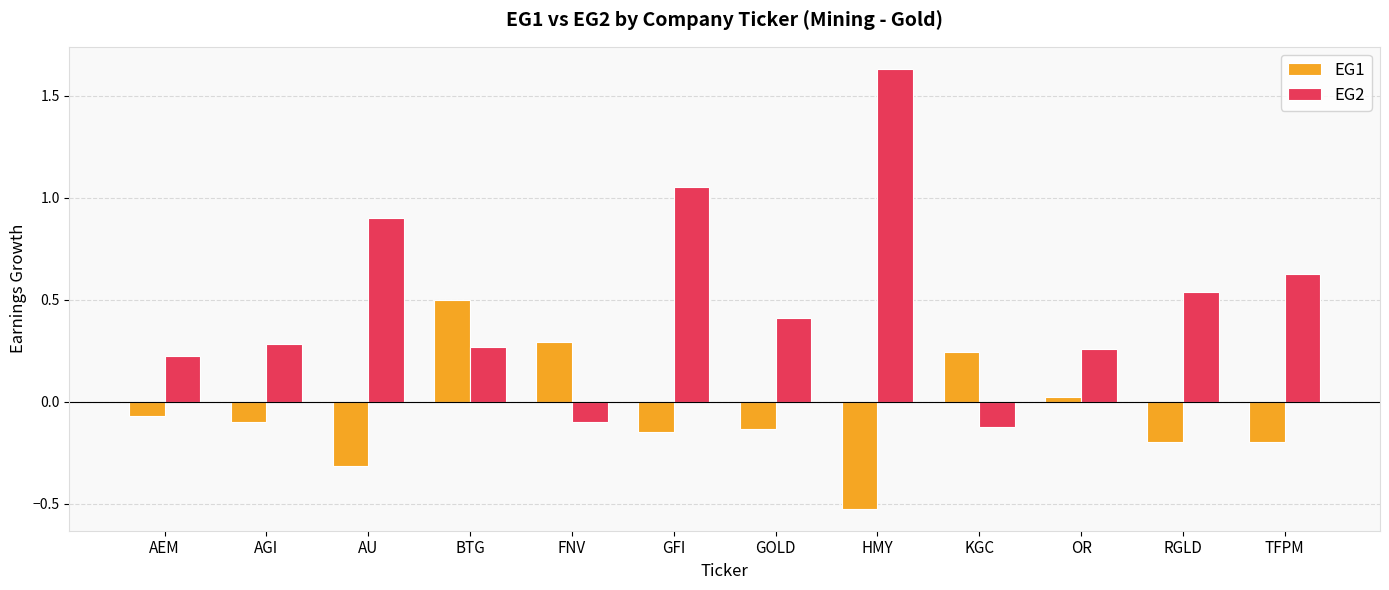

Where does the EG1 series first go above 0?

BTG